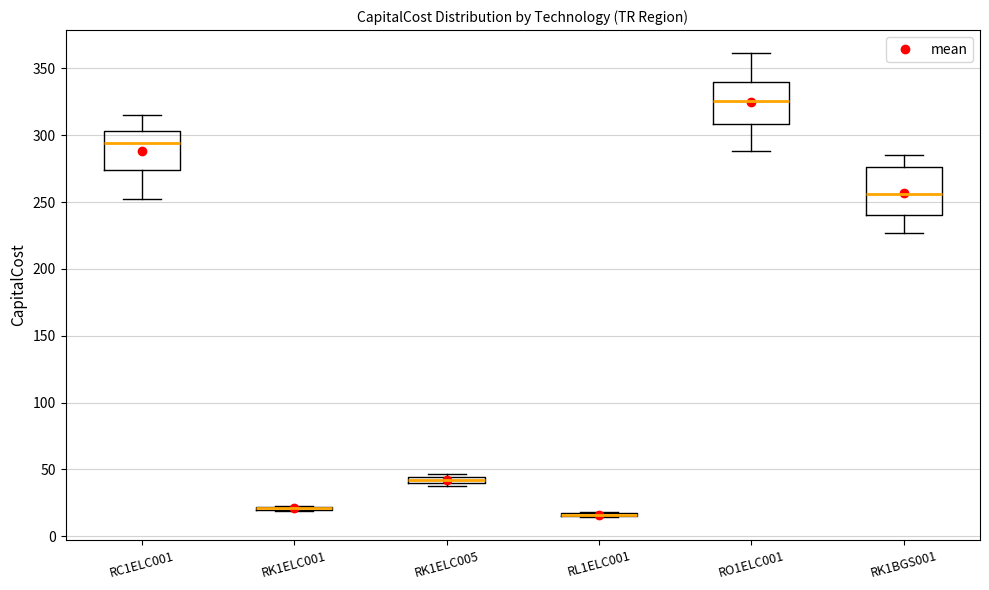

Where does the lower whisker of the box for RK1BGS001 end on the y-axis? The values are not printed on the chart, so give them approximately, as read against the axis.

225